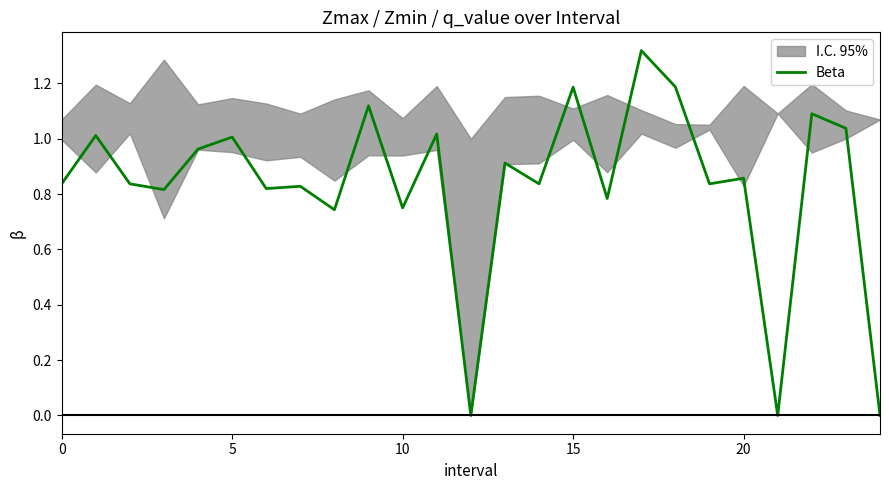

How many interior local valleys (lower than both neighbors) does the data have?

9